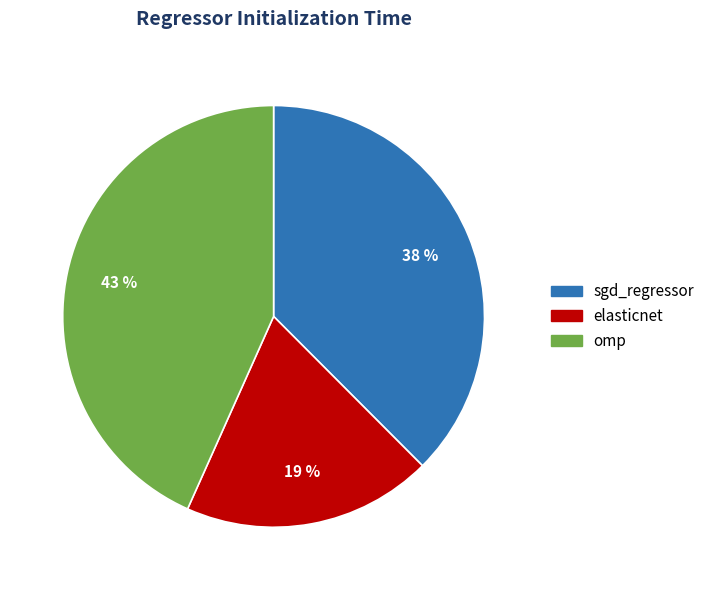

Which category has the biggest portion of the pie?

omp